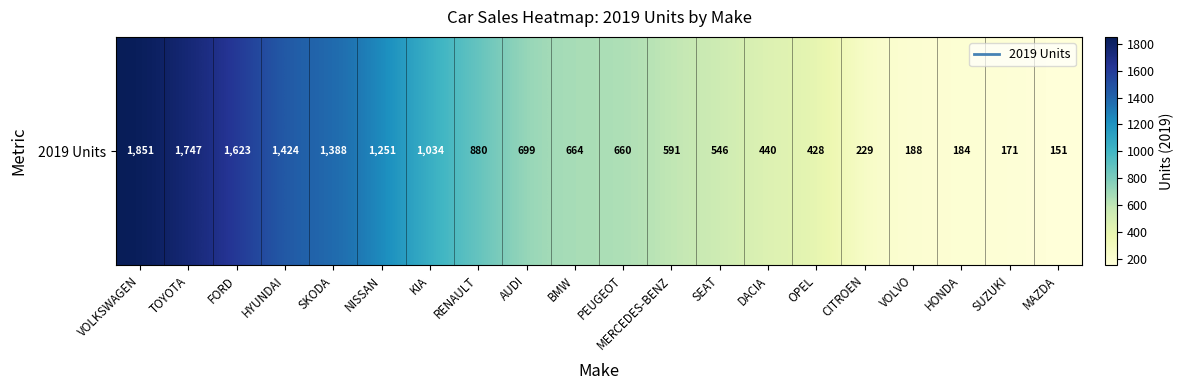

What value does the data have at RENAULT?

880